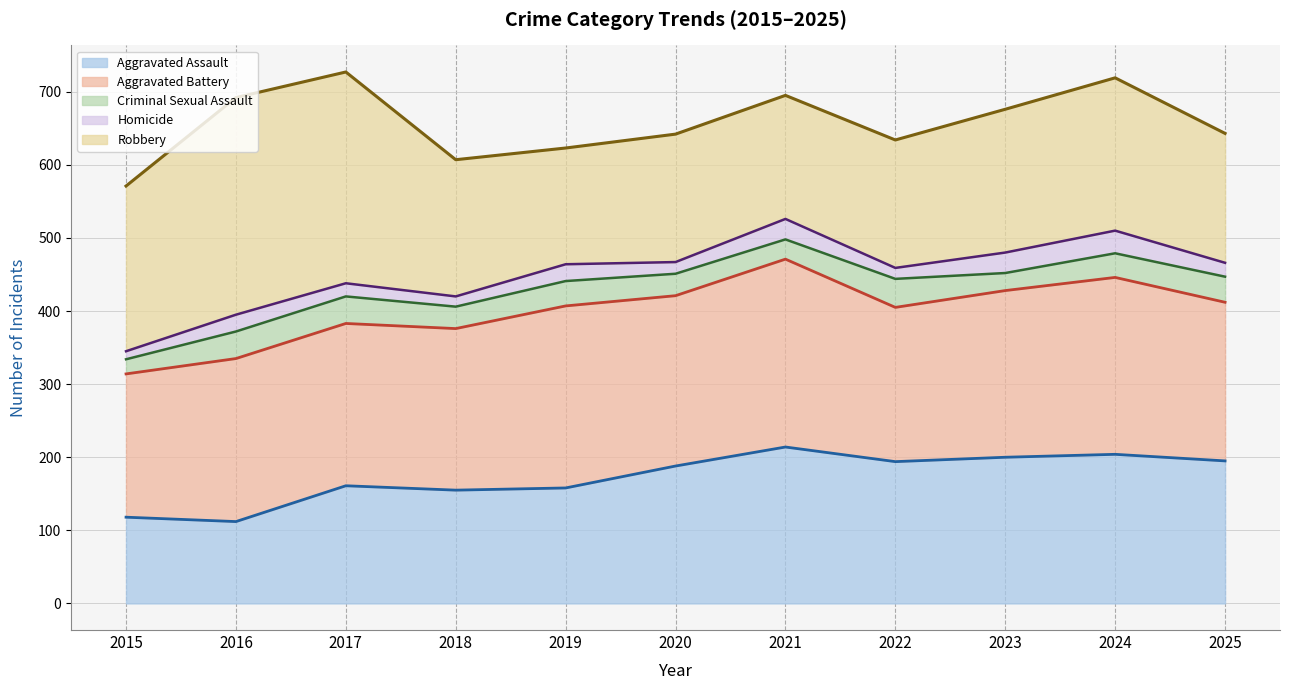

Is it true that Homicide (line) equals 253 at 2016?

False